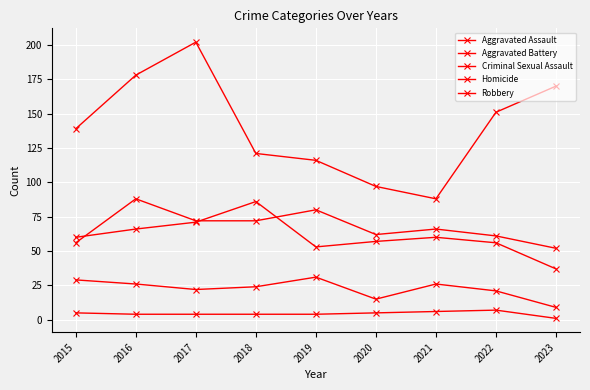

Does the chart have visible grid lines?

Yes